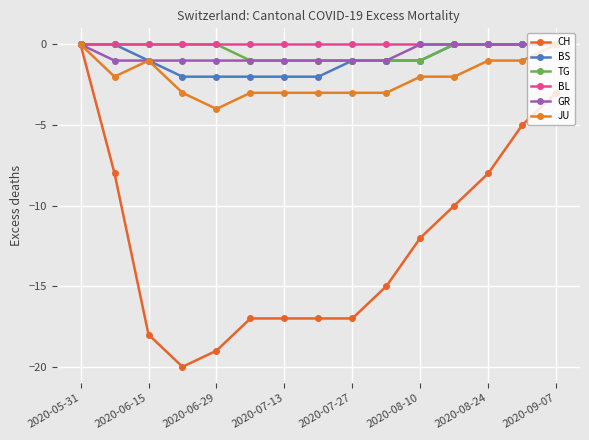

Reading left to right, extract all data points from this chart.

CH: 0	-8	-18	-20	-19	-17	-17	-17	-17	-15	-12	-10	-8	-5	-3
BS: 0	0	-1	-2	-2	-2	-2	-2	-1	-1	-1	0	0	0	0
TG: 0	0	0	0	0	-1	-1	-1	-1	-1	-1	0	0	0	0
BL: 0	0	0	0	0	0	0	0	0	0	0	0	0	0	0
GR: 0	-1	-1	-1	-1	-1	-1	-1	-1	-1	0	0	0	0	0
JU: 0	-2	-1	-3	-4	-3	-3	-3	-3	-3	-2	-2	-1	-1	0